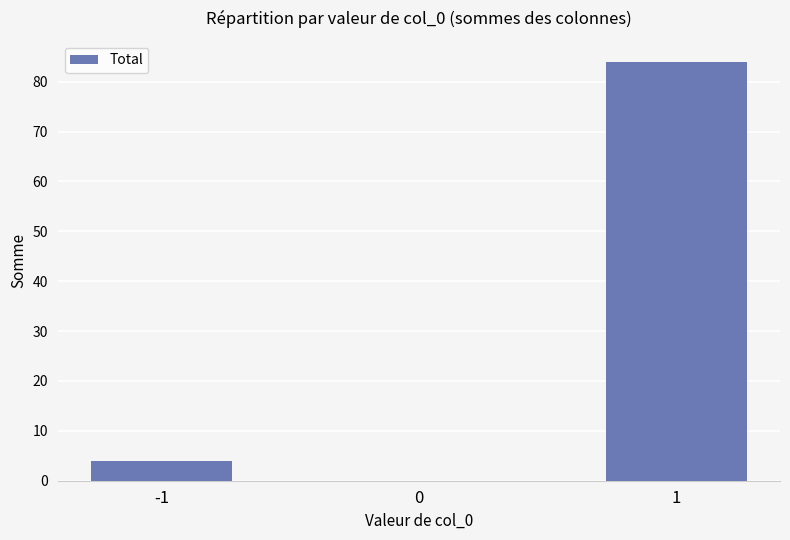

Does the chart contain stacked bars?

No